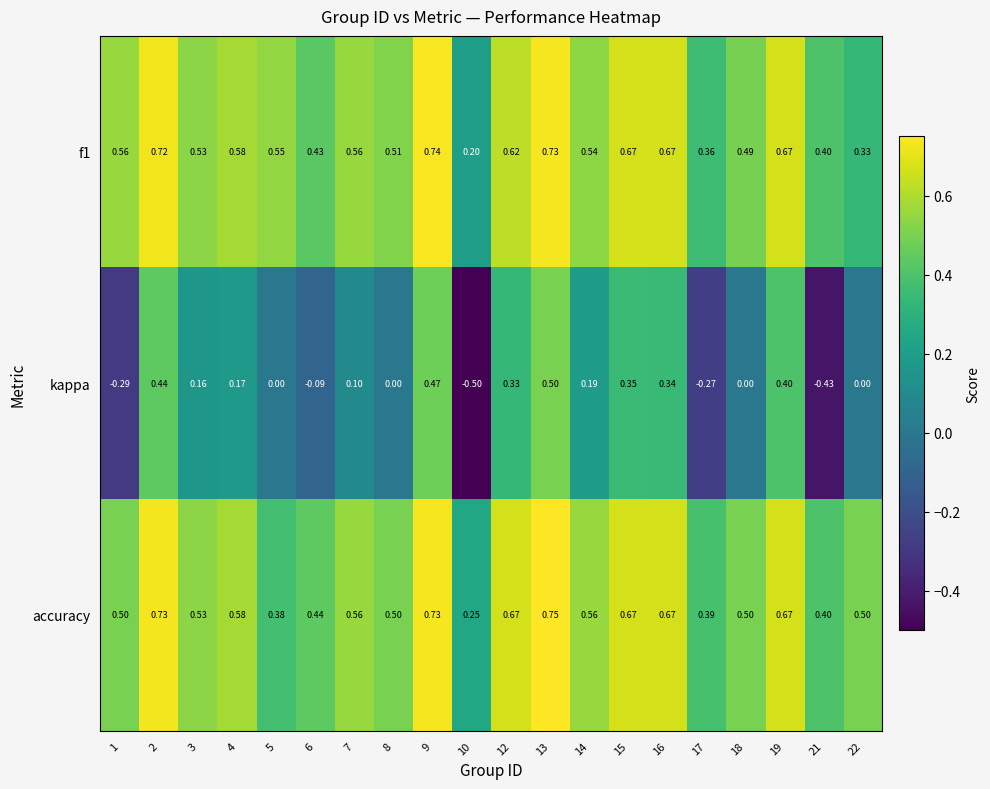

Which series has the largest total across all categories?

accuracy